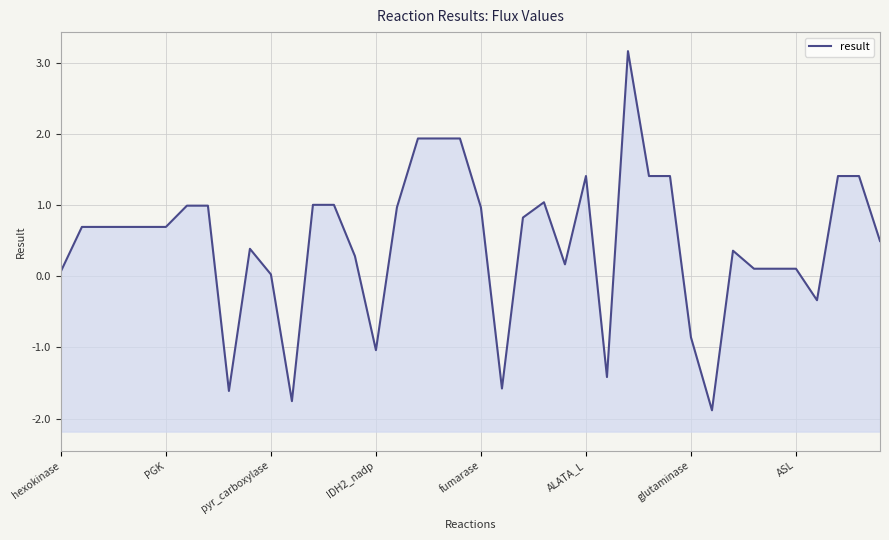

What is the average value?

0.5